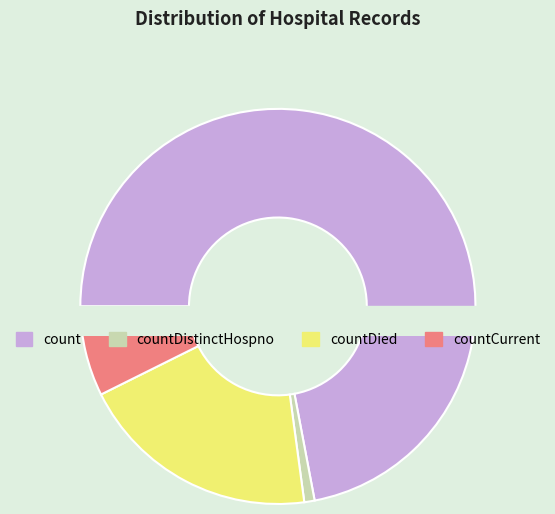

Between countDied and countCurrent, which is larger?

countDied